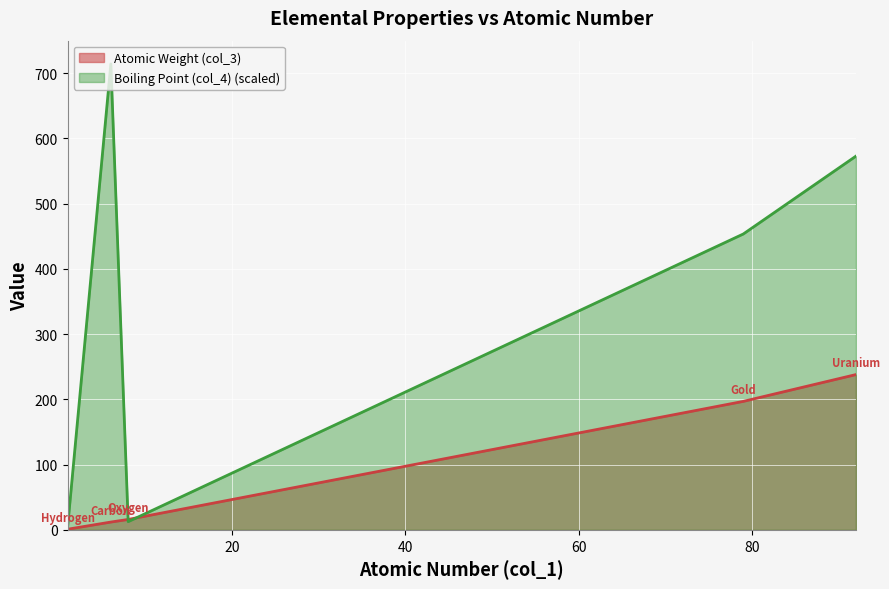

Rank the series by their maximum value, from highest to lowest.

Boiling Point (col_4) (scaled), Atomic Weight (col_3)